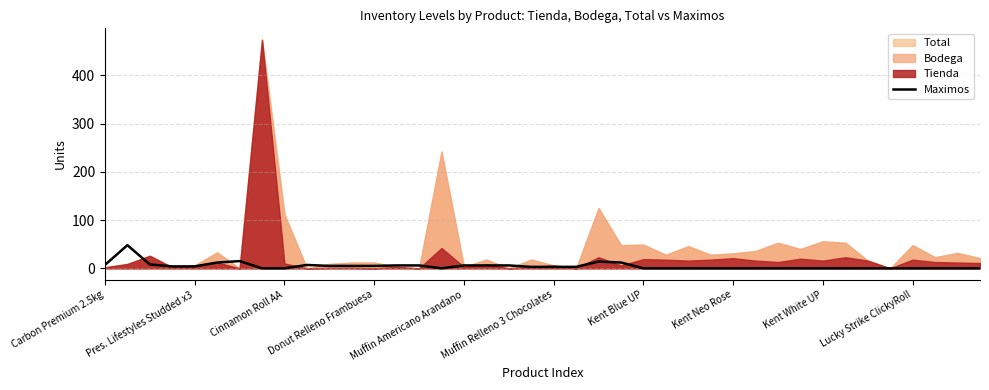

What is the highest value of the Maximos series?

48